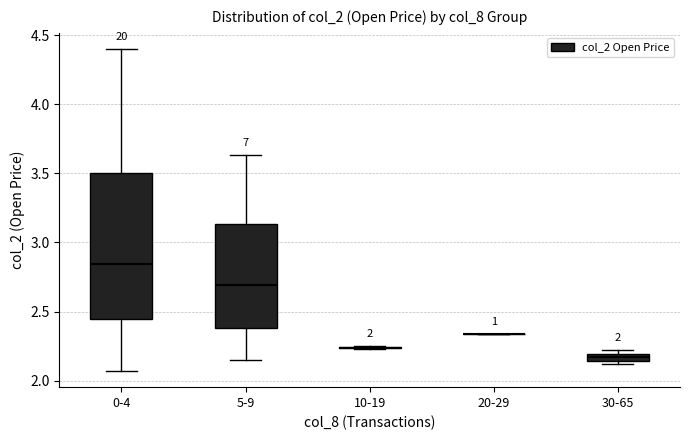

Which box is the tallest, from its lower edge to its upper edge?

0-4